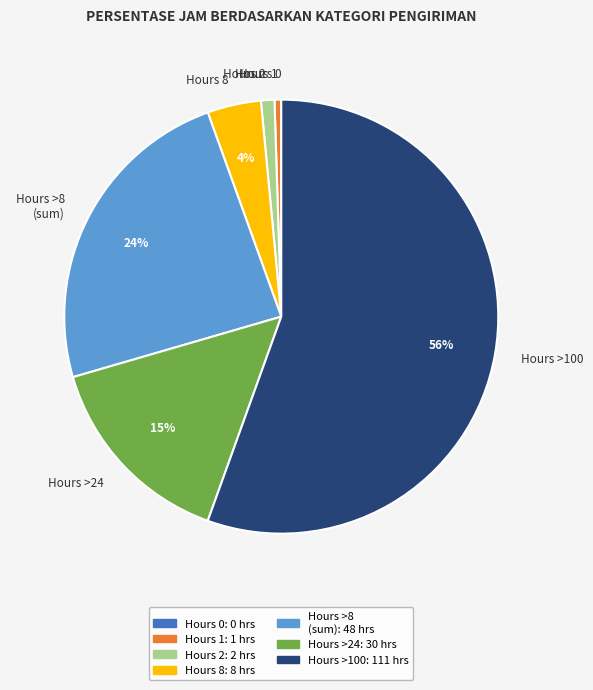

Which has a higher value, Hours >100 or Hours 8?

Hours >100